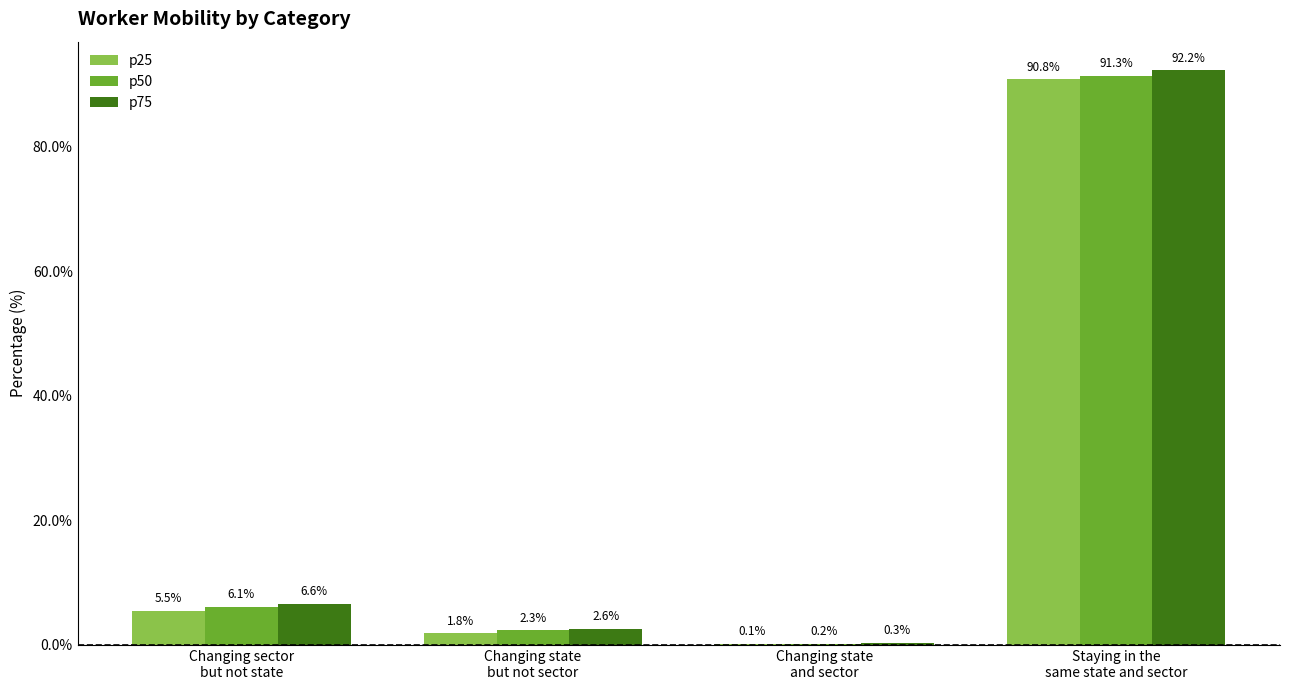

What is the maximum value for p25?

90.8